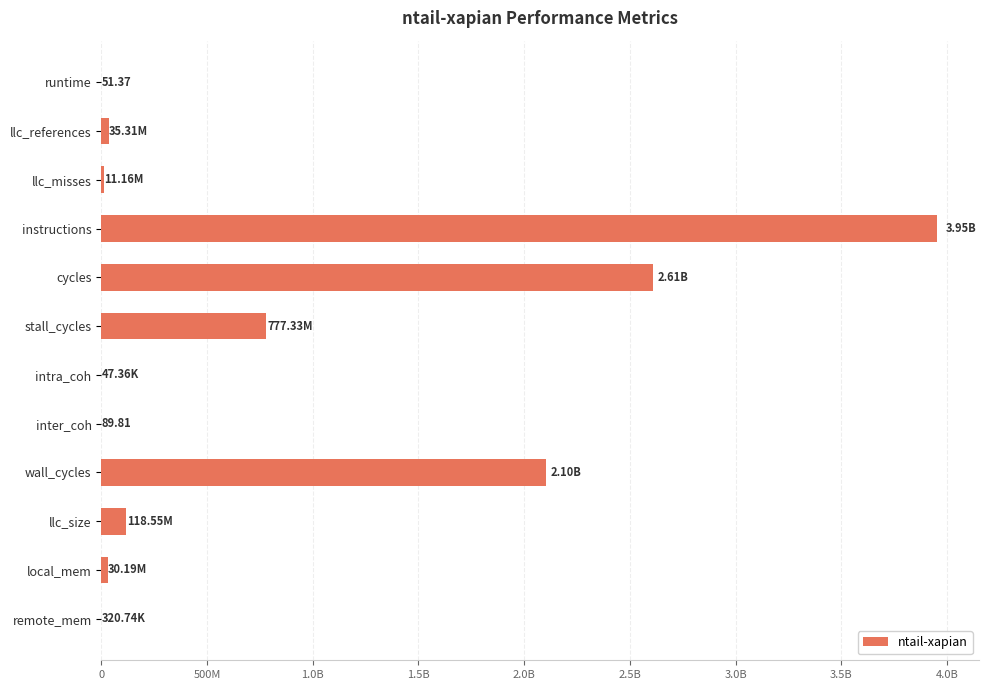

Are the bars horizontal?

Yes